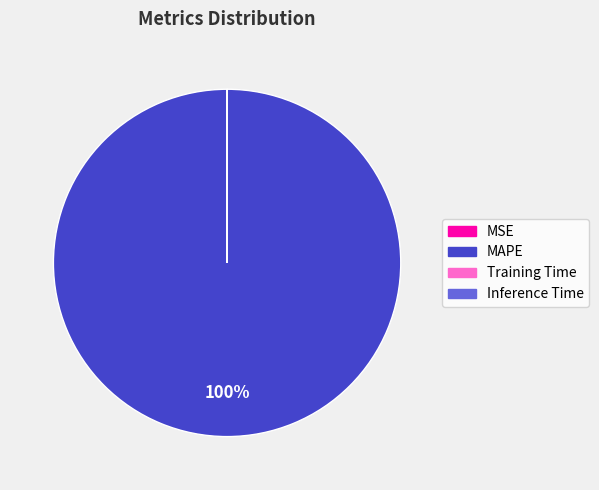

Does any single category account for the majority?

Yes